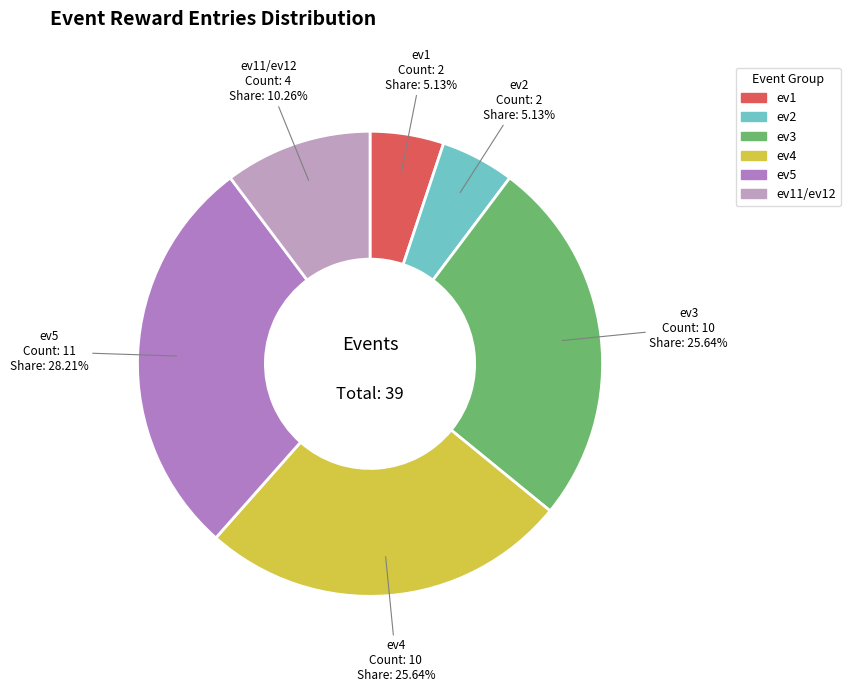

How many slices are in this pie chart?

6